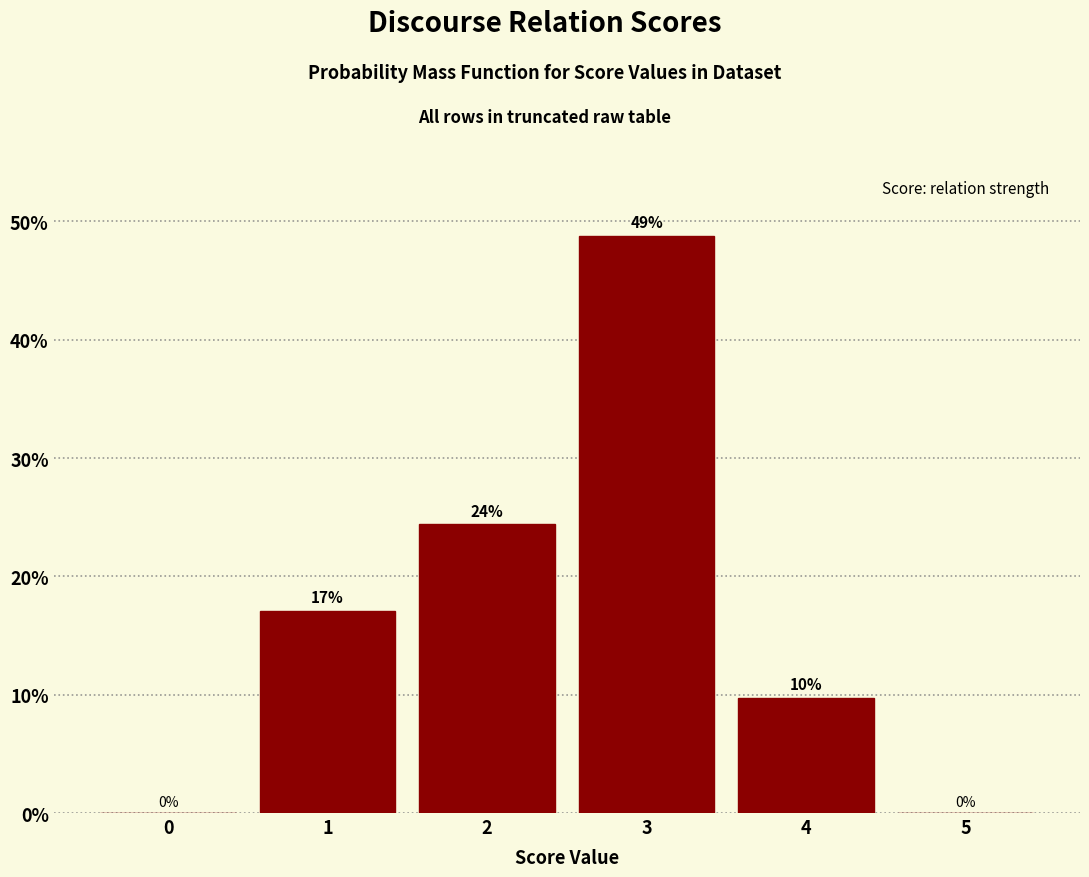

Which label corresponds to the largest value in the chart?

3